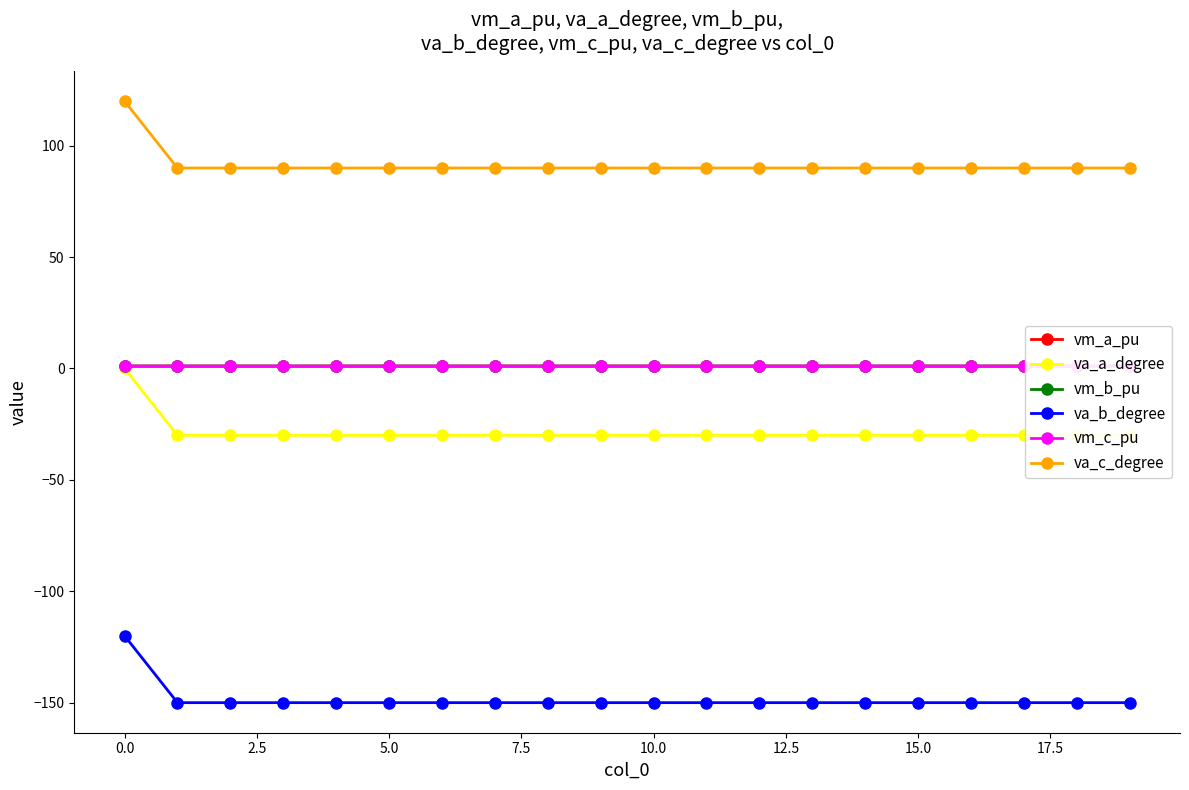

What is the sum of all va_a_degree values?

-570.6